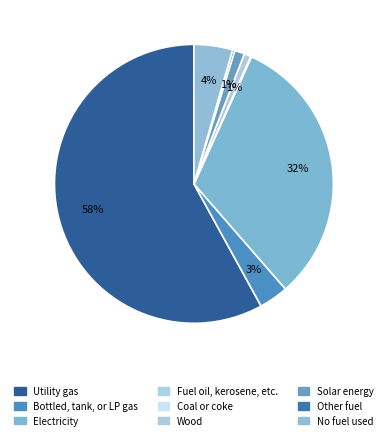

To the nearest percent, what is the combined percentage of Bottled, tank, or LP gas and Fuel oil, kerosene, etc.?

3%